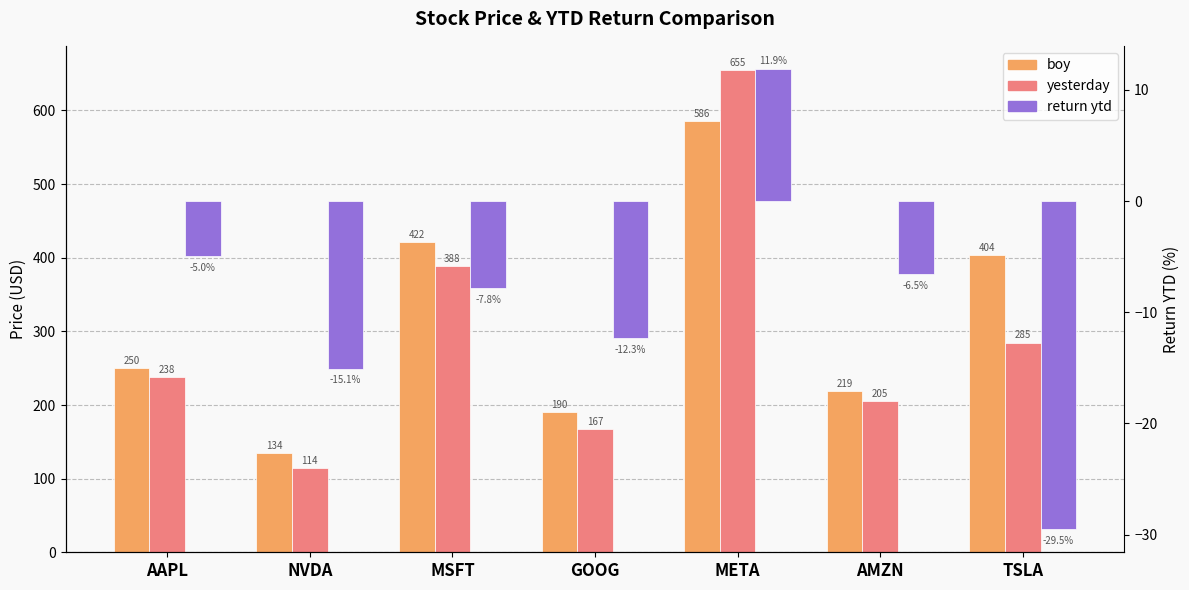

What is the lowest value of the yesterday series?

114.1